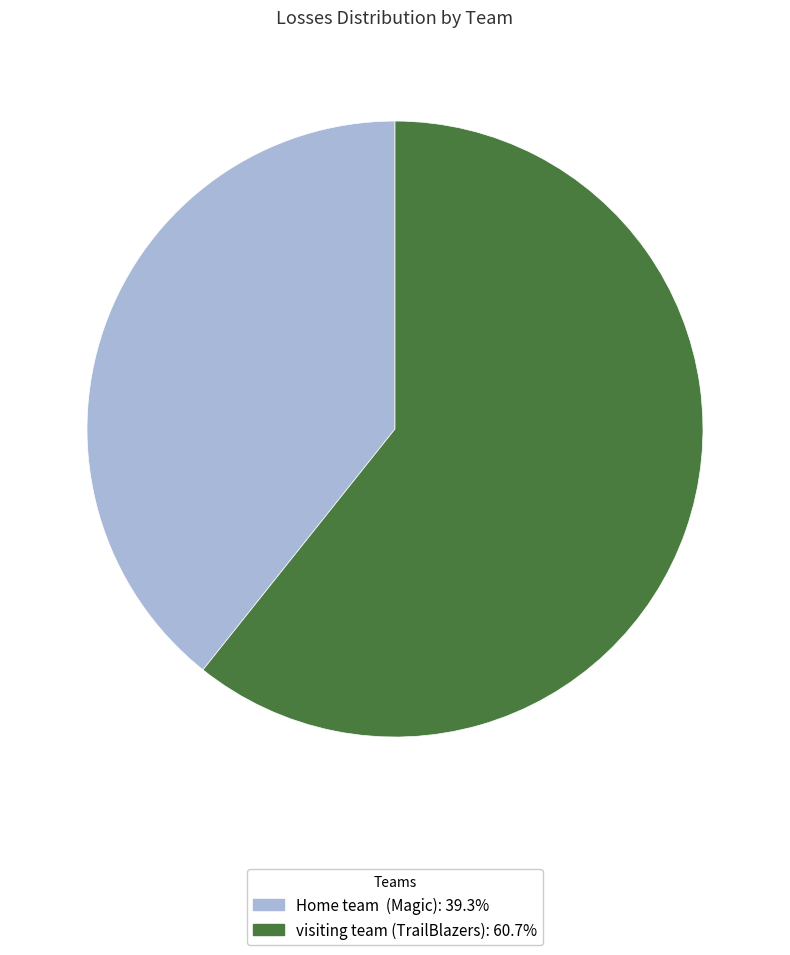

Approximately how many times larger is the value at visiting team (TrailBlazers): 60.7% compared to Home team (Magic): 39.3%?

1.5